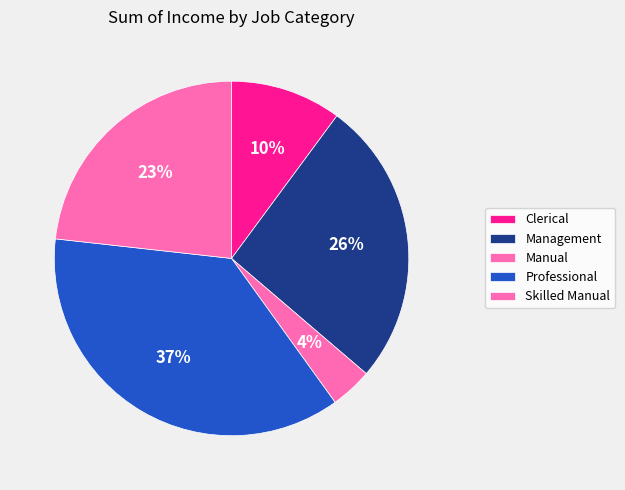

What percentage is the Clerical slice, to the nearest percent?

10%